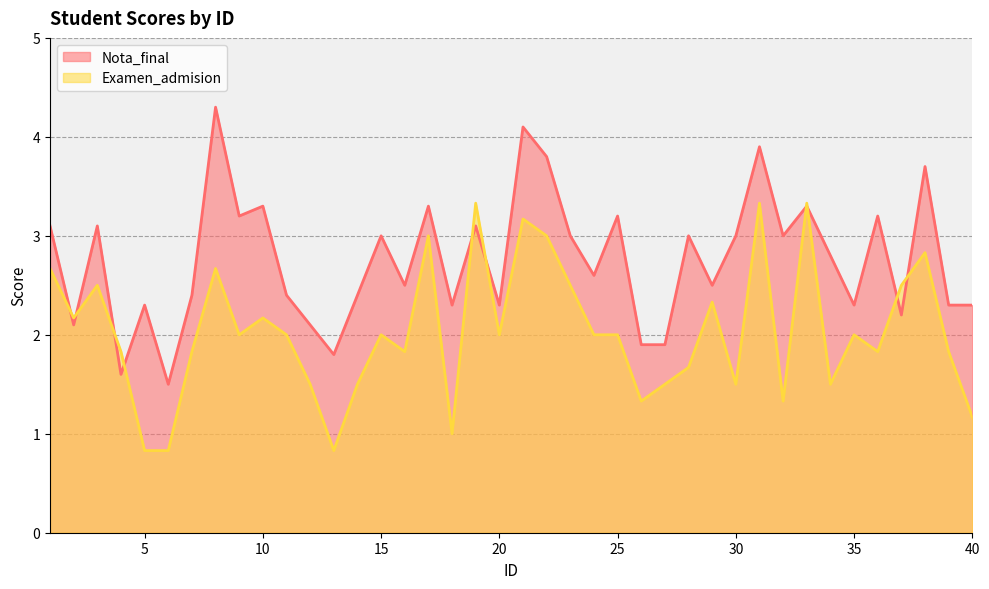

True or false: Examen_admision and Nota_final intersect in this chart.

True